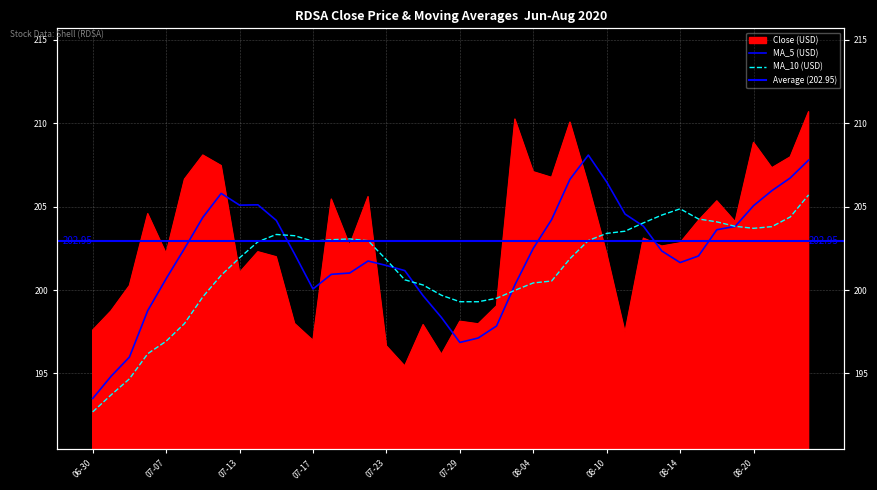

List the series in order of their peak value, lowest first.

MA_10, MA_5, Close